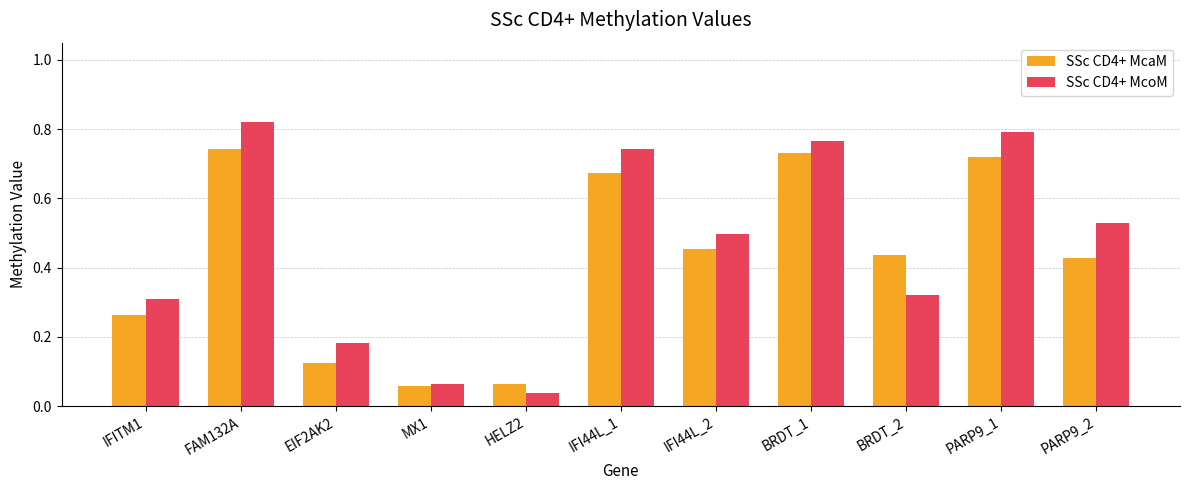

What is the sum of all SSc CD4+ McoM values?

5.1